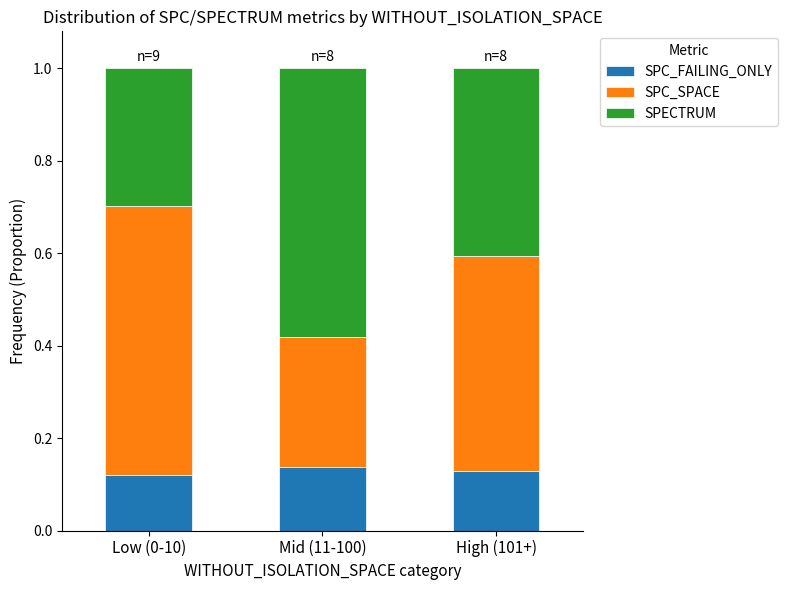

What is the total value across all series at Mid (11-100)?

1.0